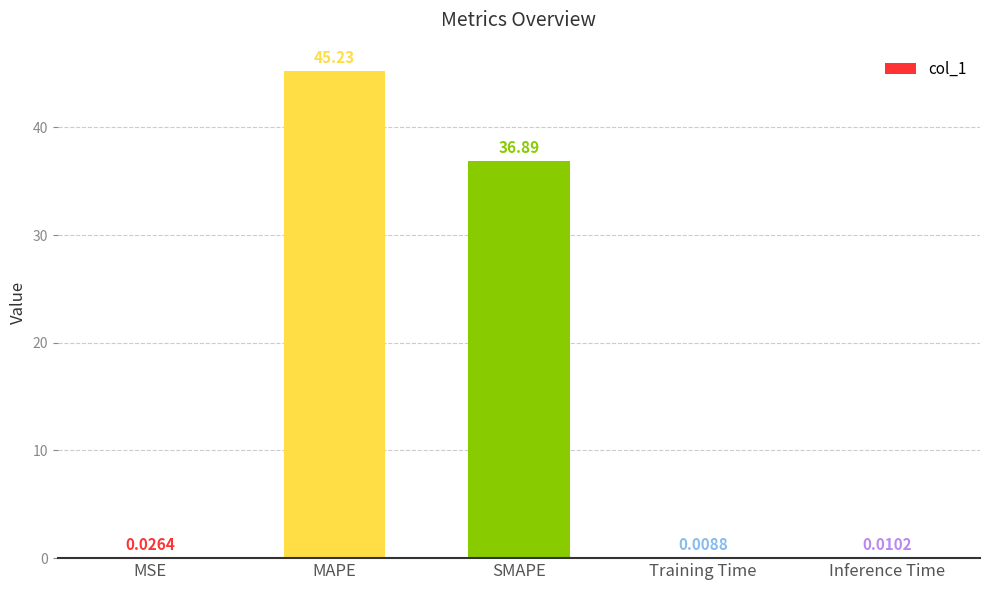

Where is the data nearest to the value 22?

SMAPE